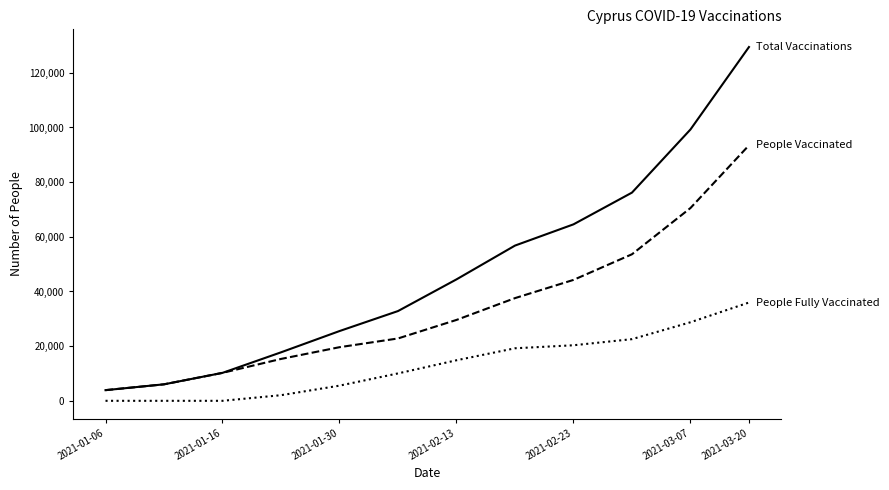

What is the maximum value shown in the chart?

129438